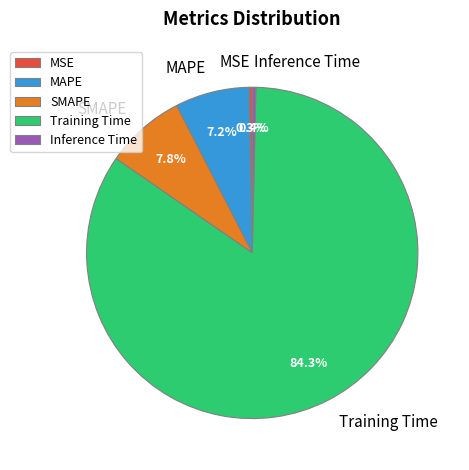

Is it true that SMAPE is 14% of the pie?

False